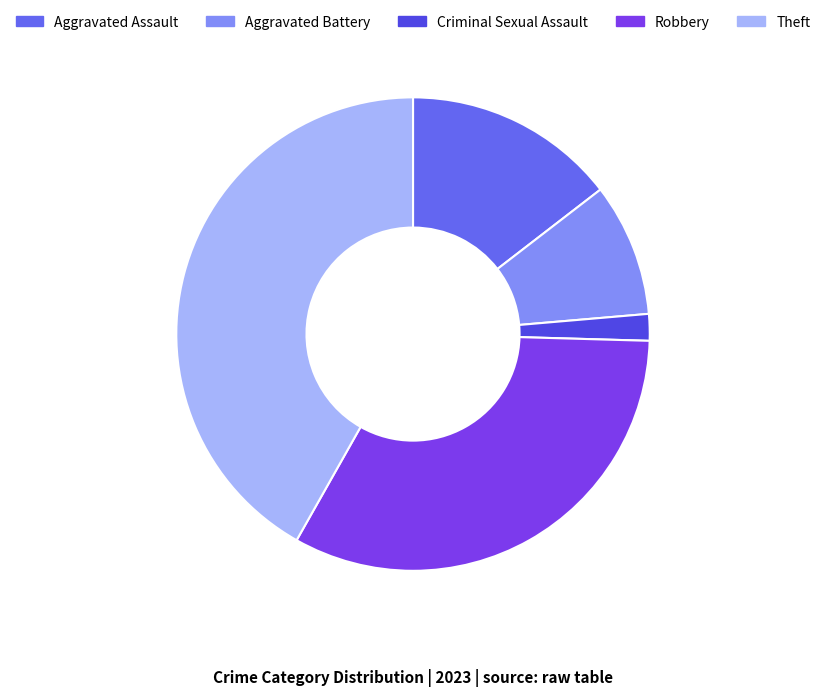

What is the ratio of the value at Aggravated Assault to the value at Aggravated Battery?

1.6